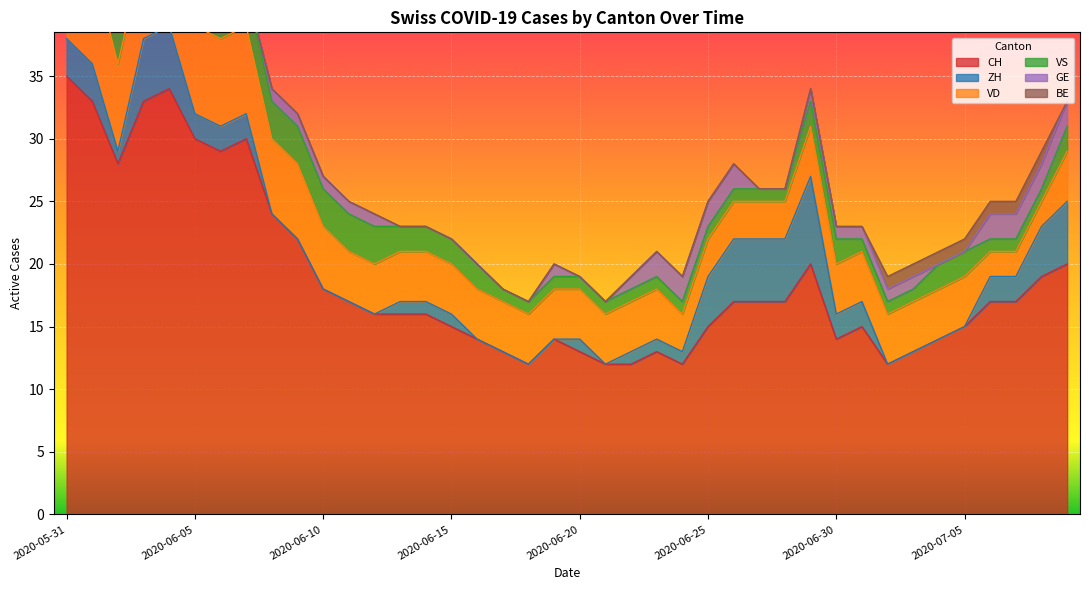

What is the sum of the VD values at 2020-06-26 and 2020-06-02?

10